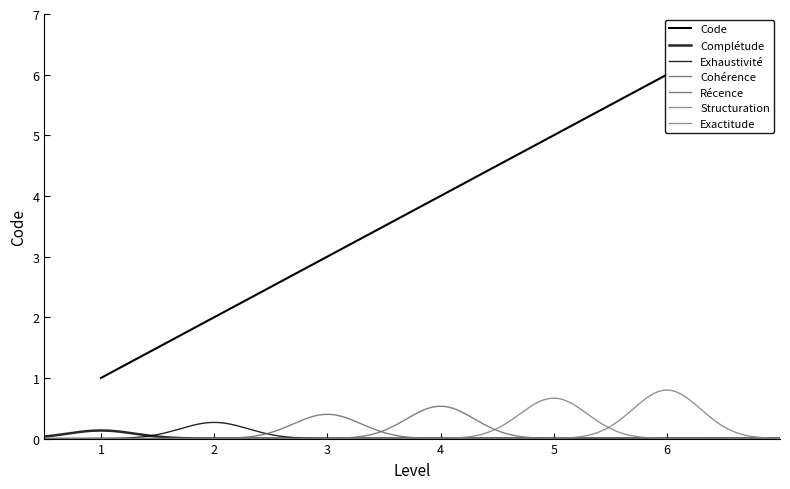

List the labels in order of value, smallest first.

1, 2, 3, 4, 5, 6